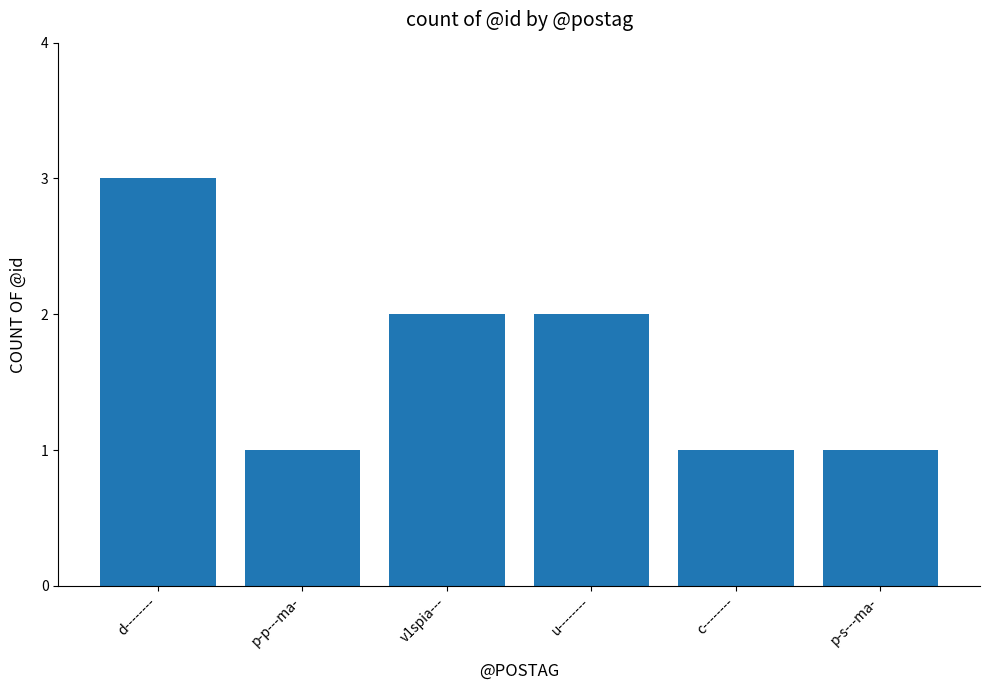

Which has a higher value, d-------- or p-s---ma-?

d--------